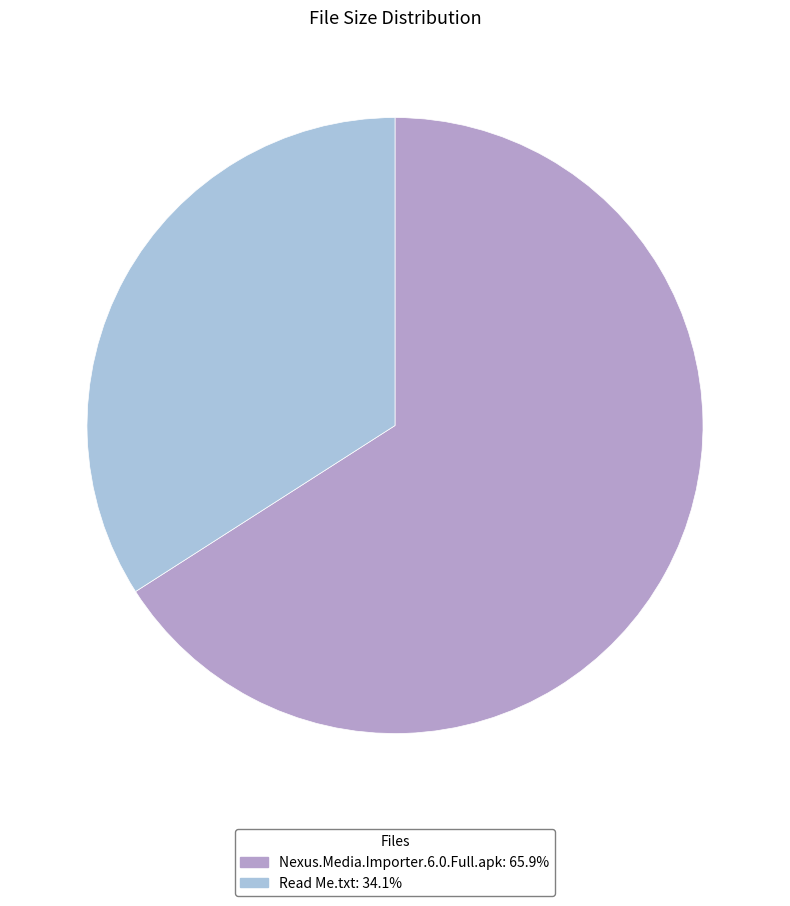

Does Read Me.txt represent more than half of the total?

No